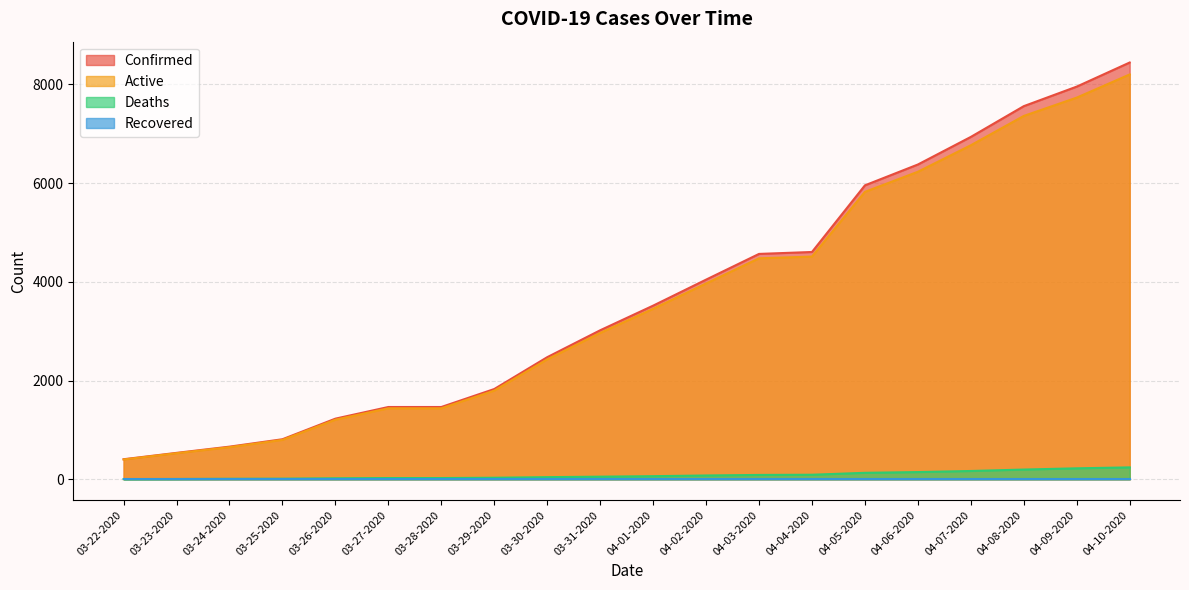

At which category does the chart reach its peak across all series?

04-10-2020